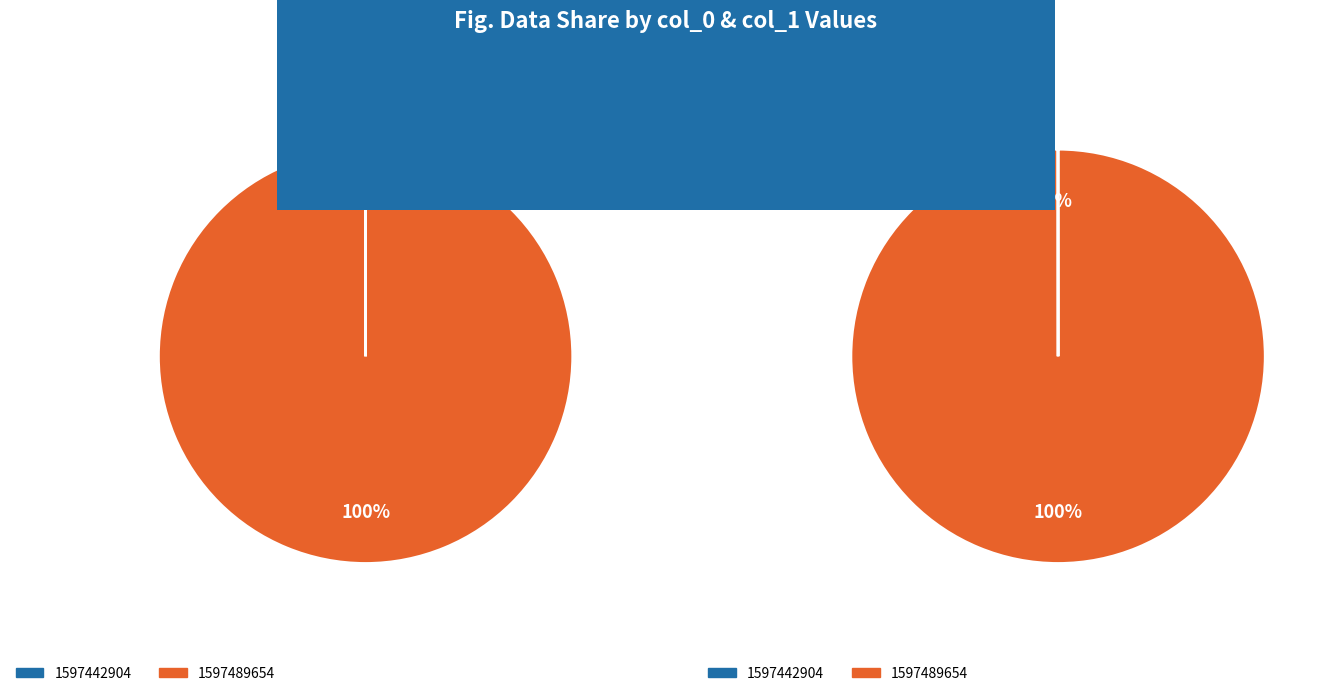

True or false: col_1_values accounts for 0% of the total.

True